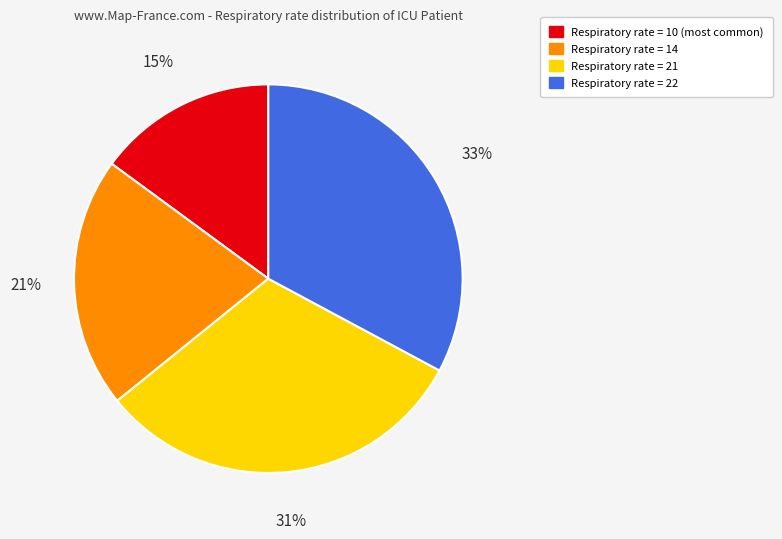

Is there any slice that represents more than half of the pie?

No